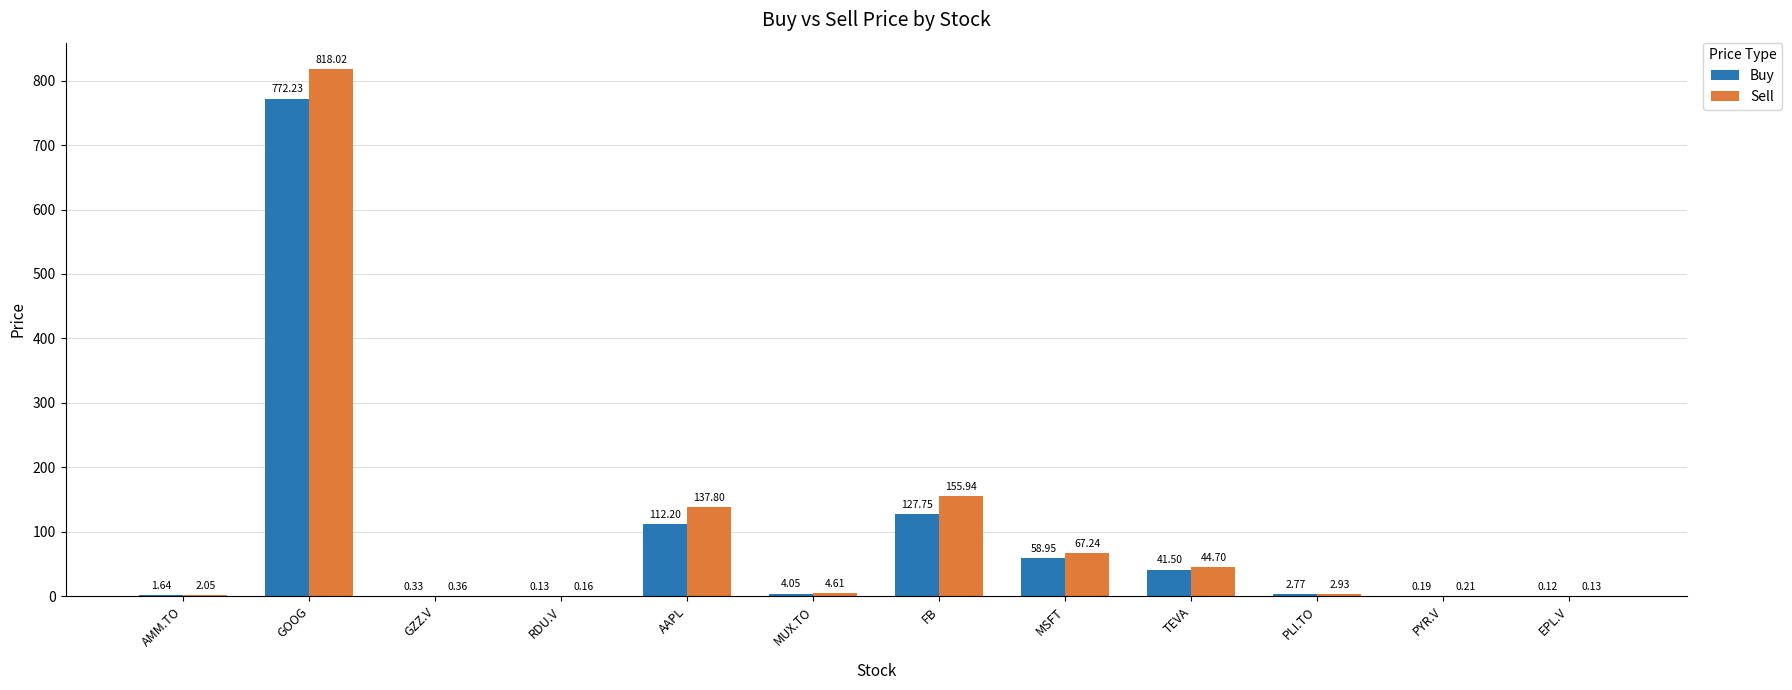

Which series has the largest total across all categories?

Sell